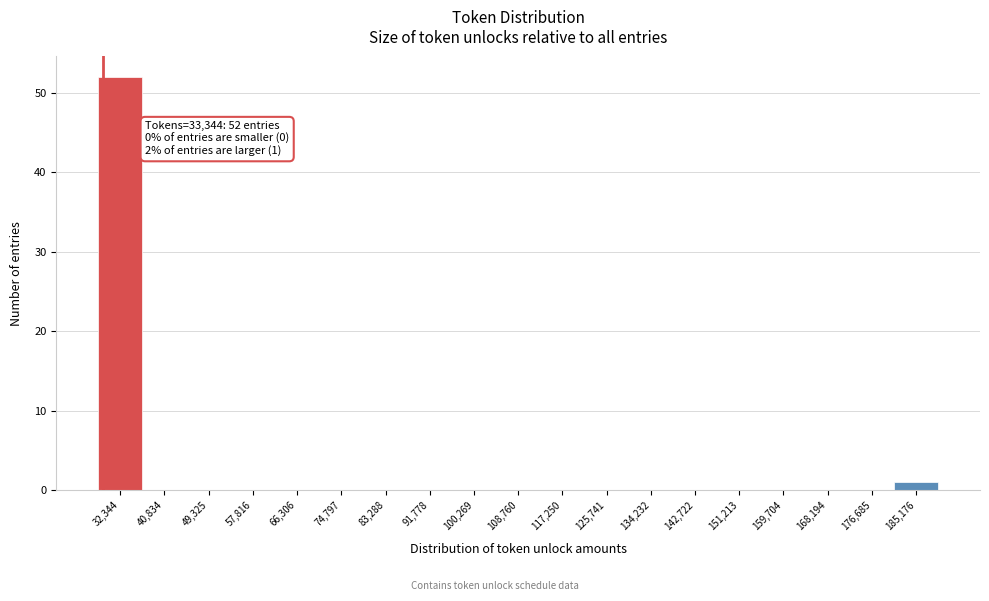

Reading left to right, extract all data points from this chart.

32,344=52	40,834=0	49,325=0	57,816=0	66,306=0	74,797=0	83,288=0	91,778=0	100,269=0	108,760=0	117,250=0	125,741=0	134,232=0	142,722=0	151,213=0	159,704=0	168,194=0	176,685=0	185,176=1